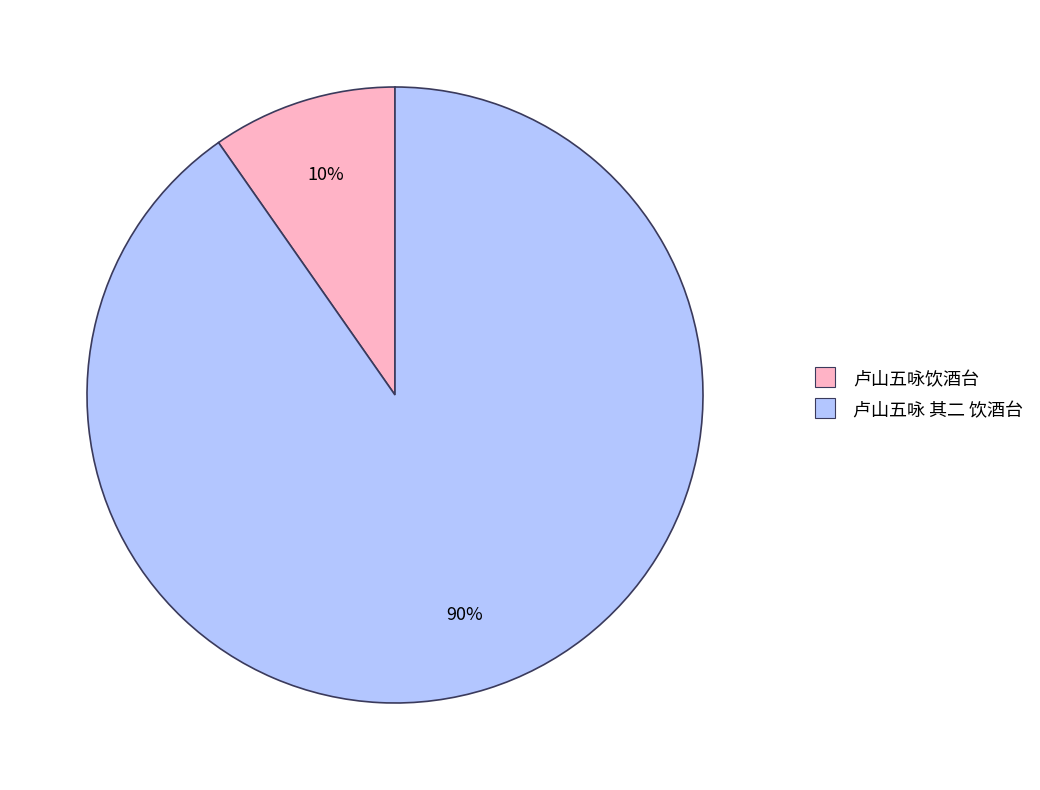

Is it true that 卢山五咏 其二 饮酒台 is 99% of the pie?

False